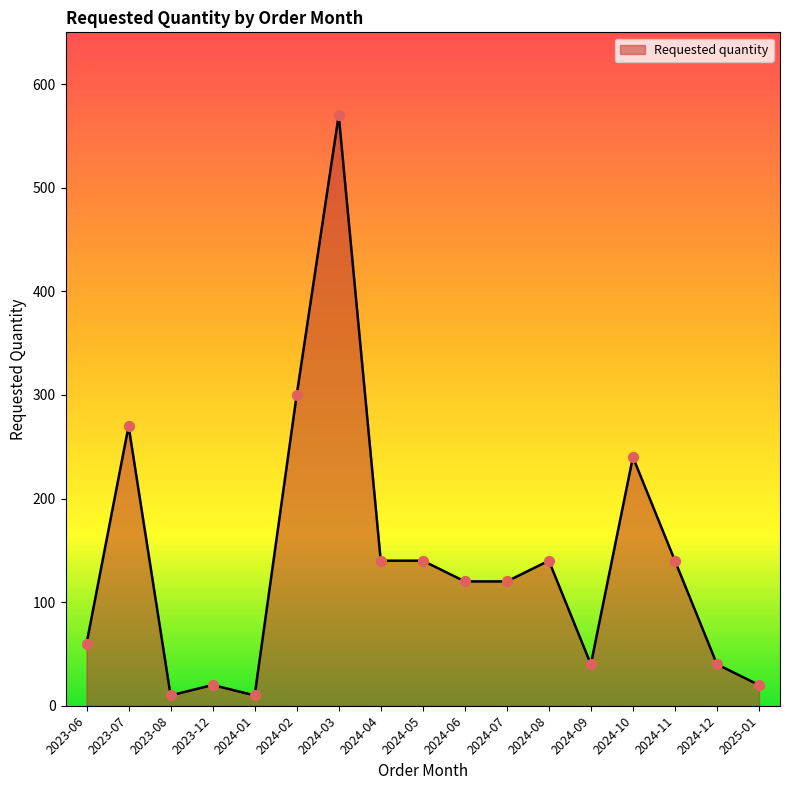

What is the change in value from 2023-08 to 2024-12?

+30